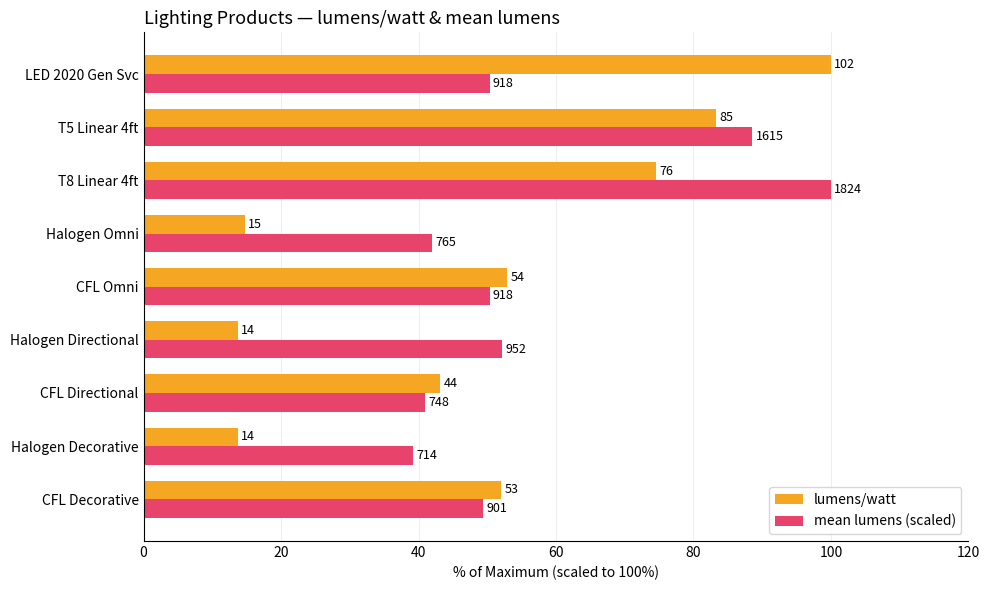

What are all the series names shown in the legend?

lumens/watt, mean lumens (scaled)